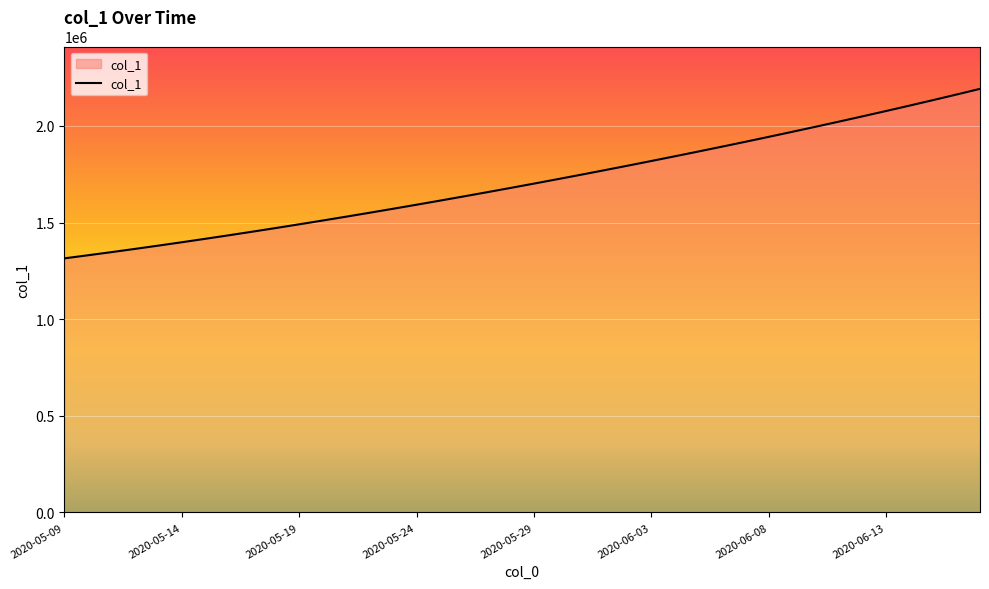

What is the maximum value shown in the chart?

2192189.5